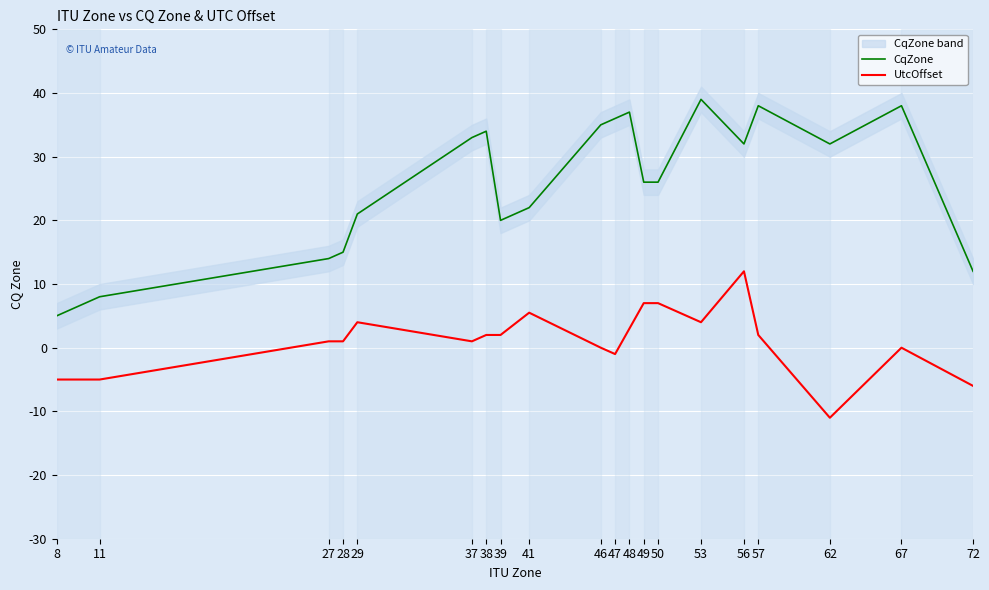

True or false: UtcOffset has more than 1 interior local peaks.

True